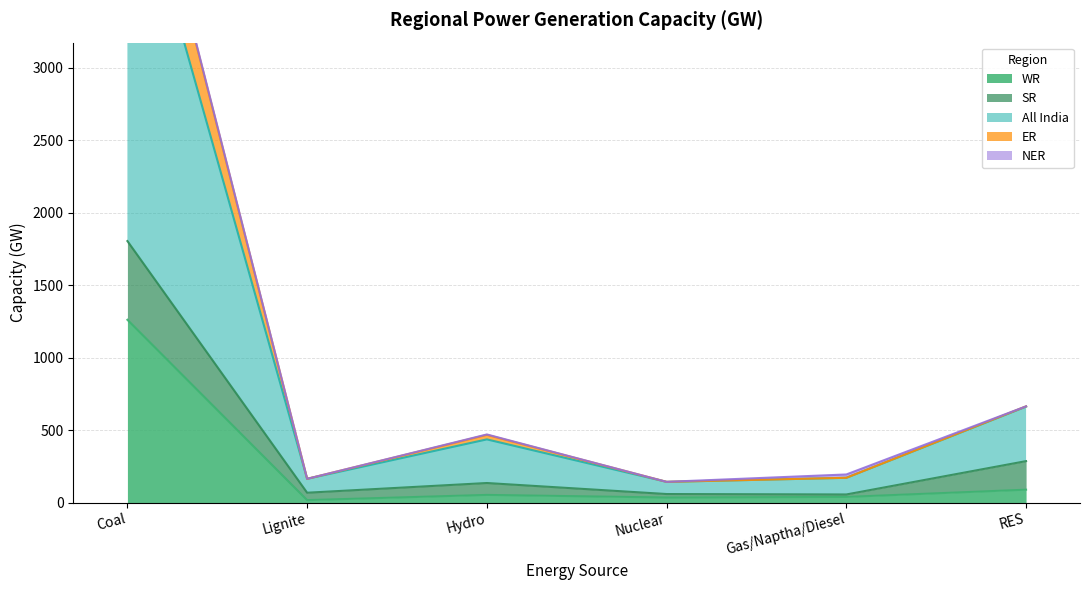

What is the value of the ER point at the 5th from the left?

171